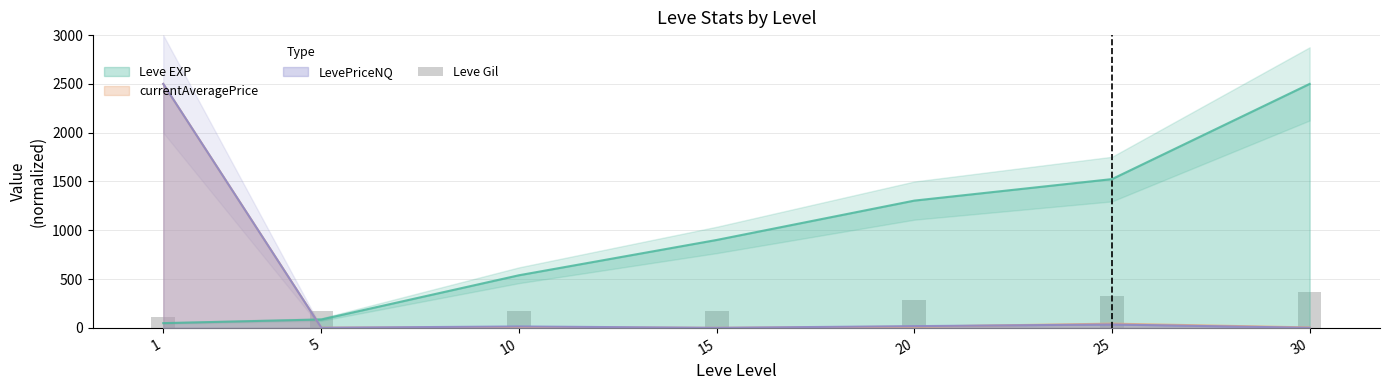

What is the value of the 7th bar from the left?

372